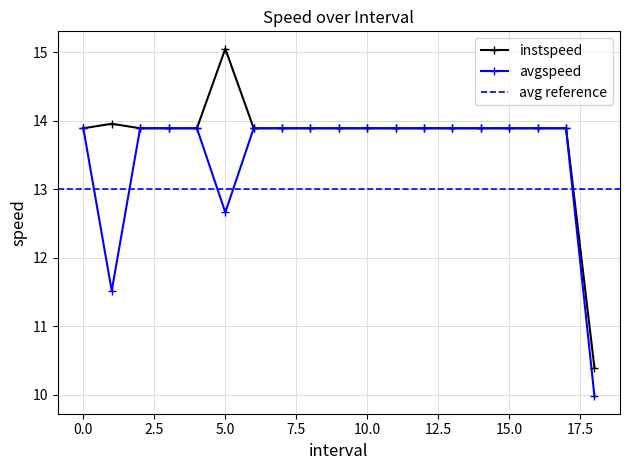

List the series in order of their overall mean, lowest first.

avgspeed, instspeed